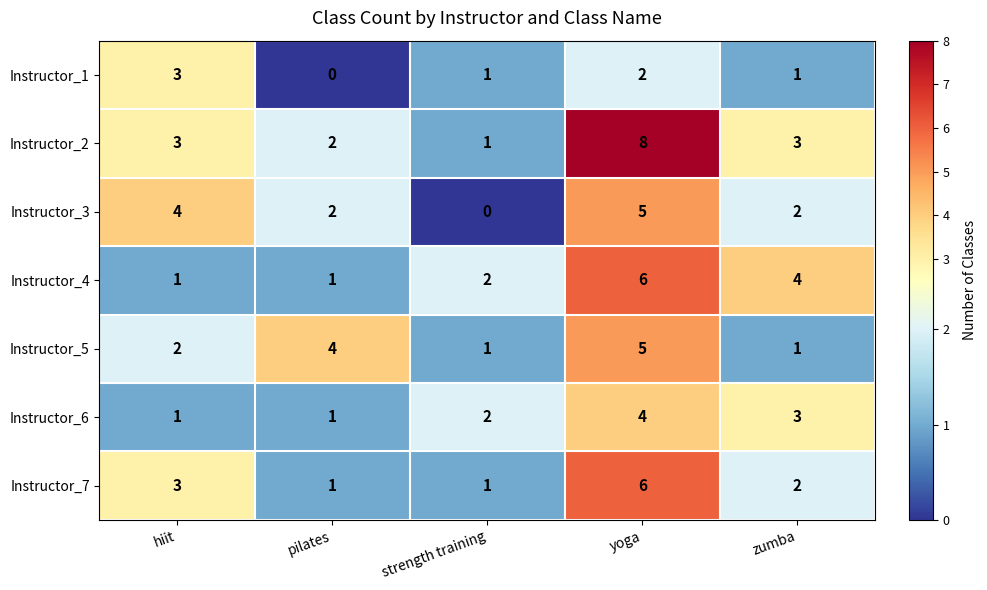

What is the total value across all series at strength training?

8